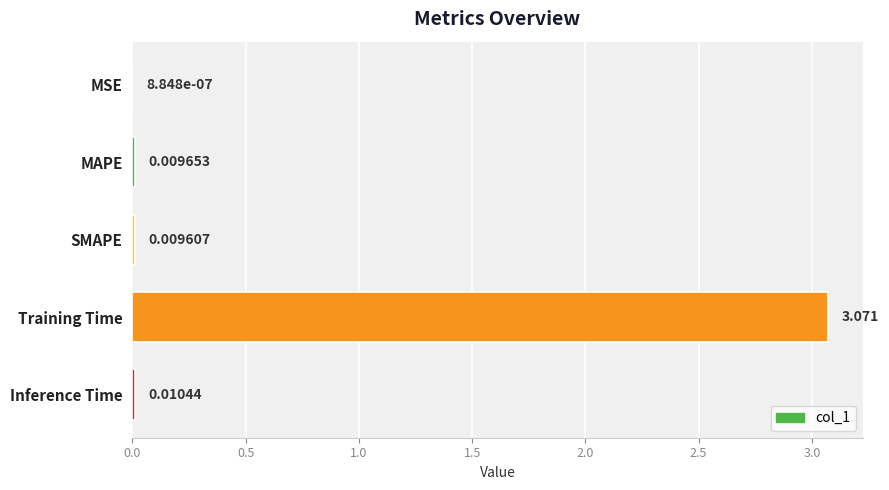

Which label corresponds to the largest value in the chart?

Training Time